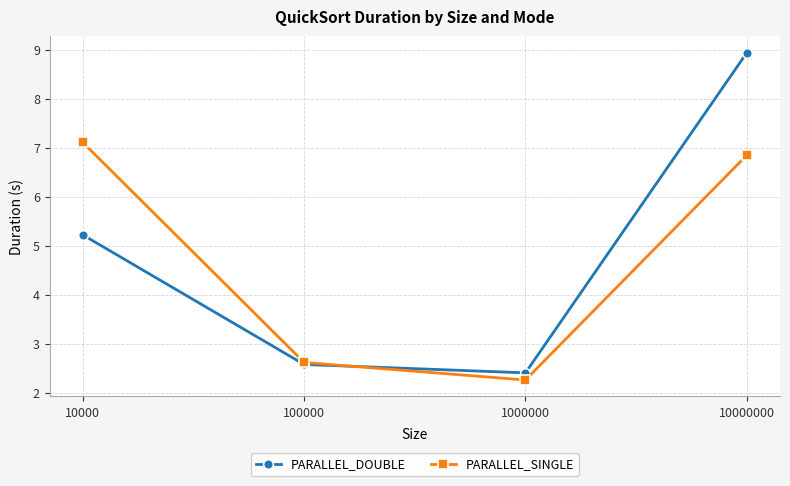

After their last crossing, which series has the higher values: PARALLEL_SINGLE or PARALLEL_DOUBLE?

PARALLEL_DOUBLE